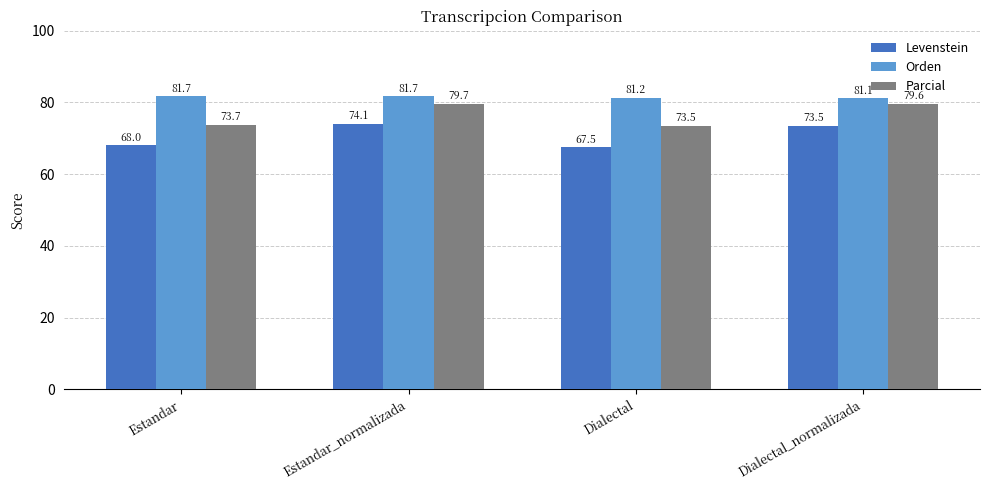

Does the chart contain stacked bars?

No